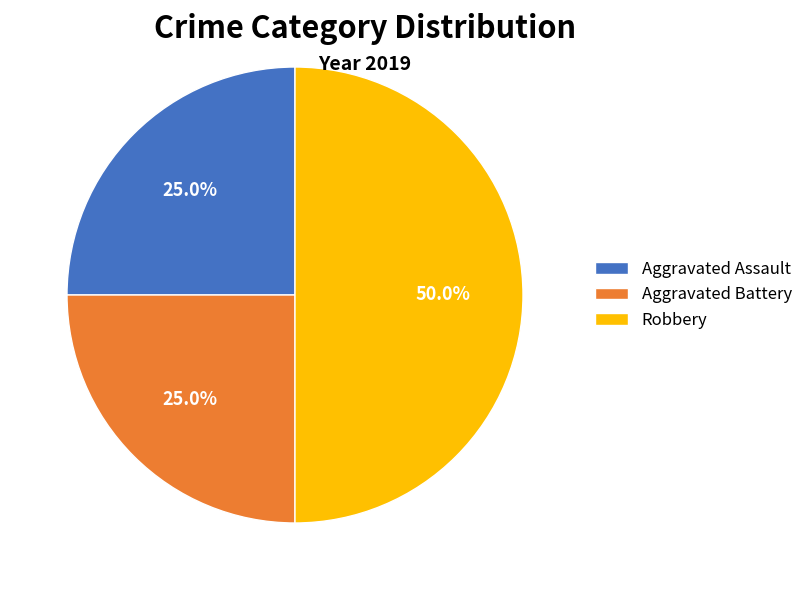

To the nearest percent, what percentage of the pie is Aggravated Battery?

25%